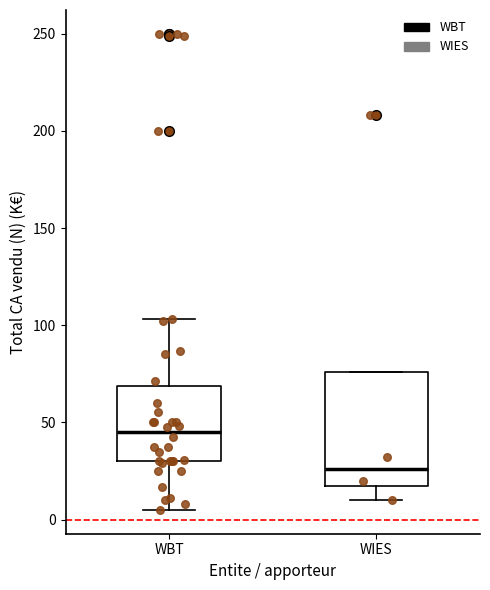

Reading left to right, transcribe this box plot: for each box, give where its median line is, the range the box spans, and where its two whiskers end, as read against the y-axis. The values are not printed on the chart, so give them approximately, as read against the axis.

WBT: median 45, box 30 to 70, whiskers 5 to 105
WIES: median 25, box 20 to 75, whiskers 10 to 75